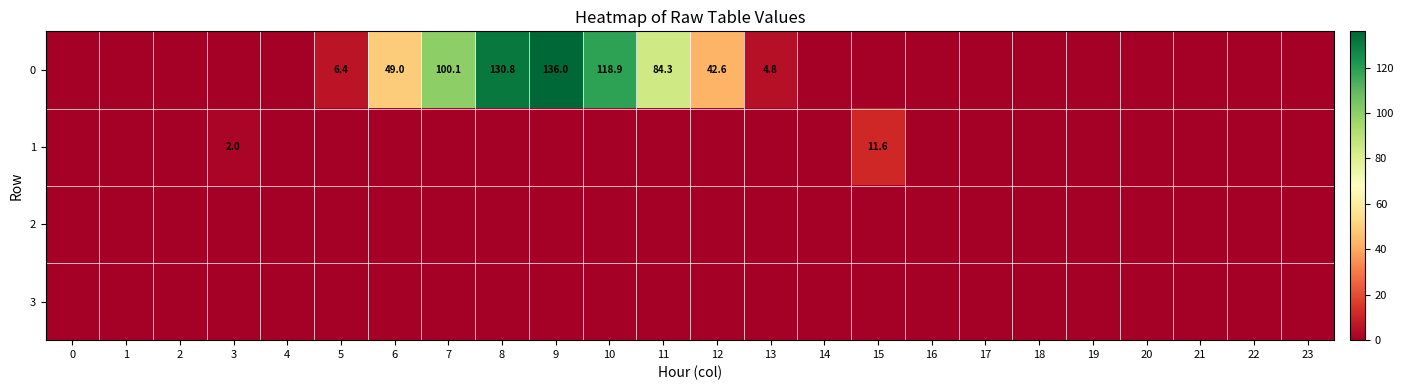

How many series are shown in this chart?

4